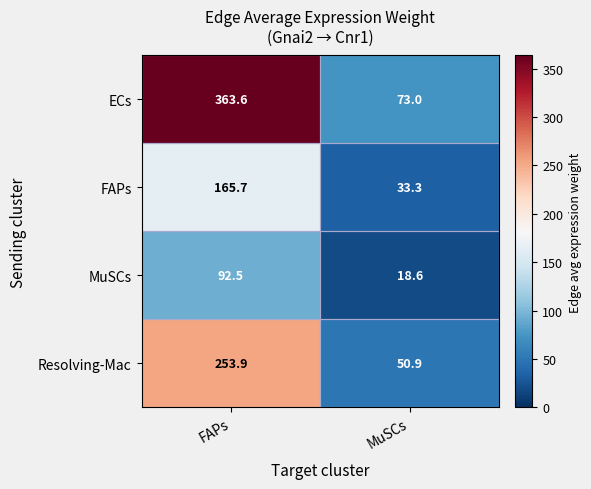

At how many categories does at least one series exceed 216?

1